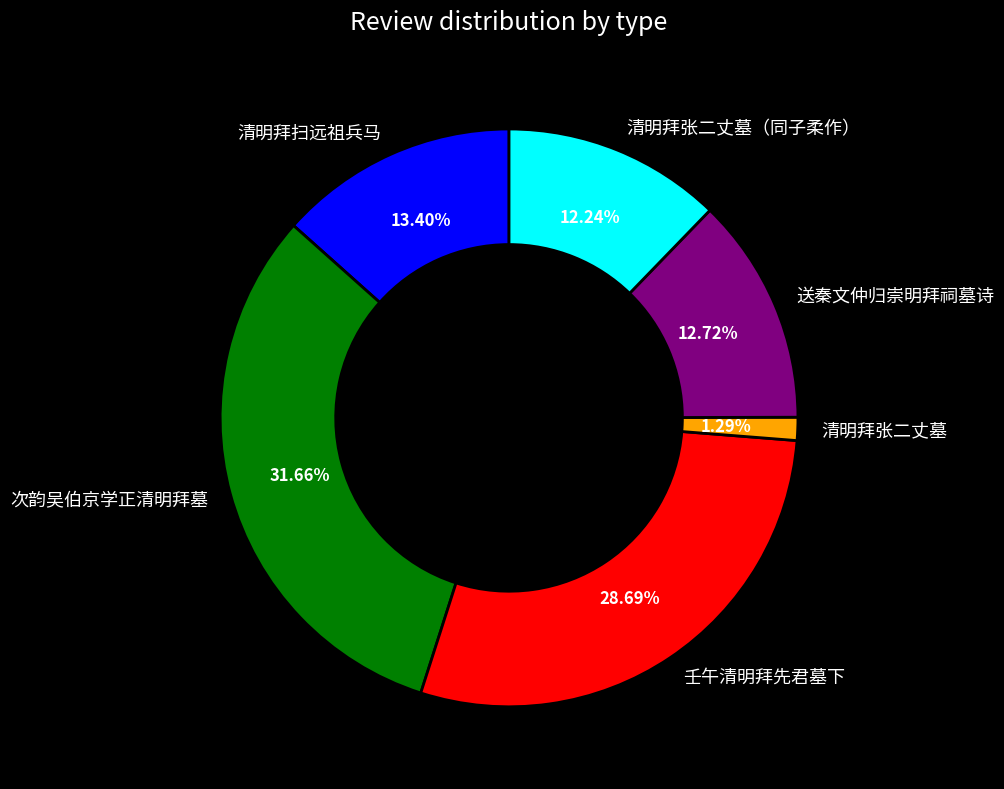

True or false: 次韵吴伯京学正清明拜墓 accounts for 47% of the total.

False